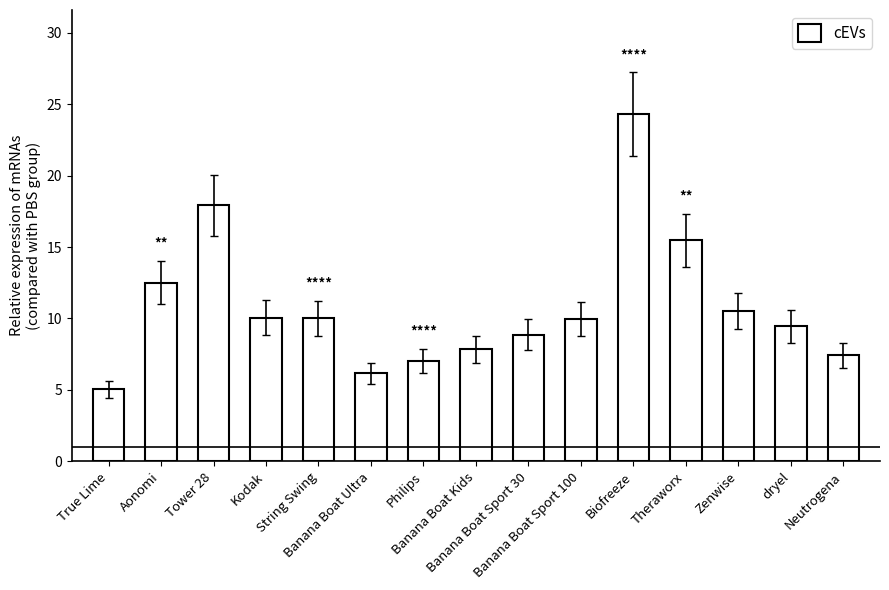

Does the chart contain any negative values?

No